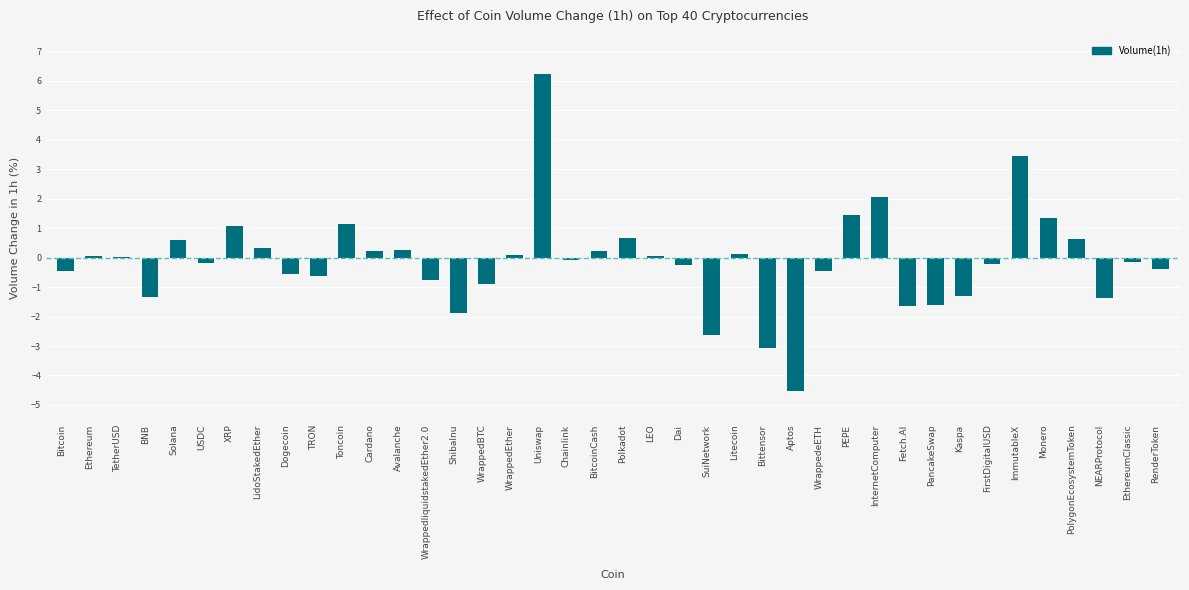

What is the maximum value shown in the chart?

6.2